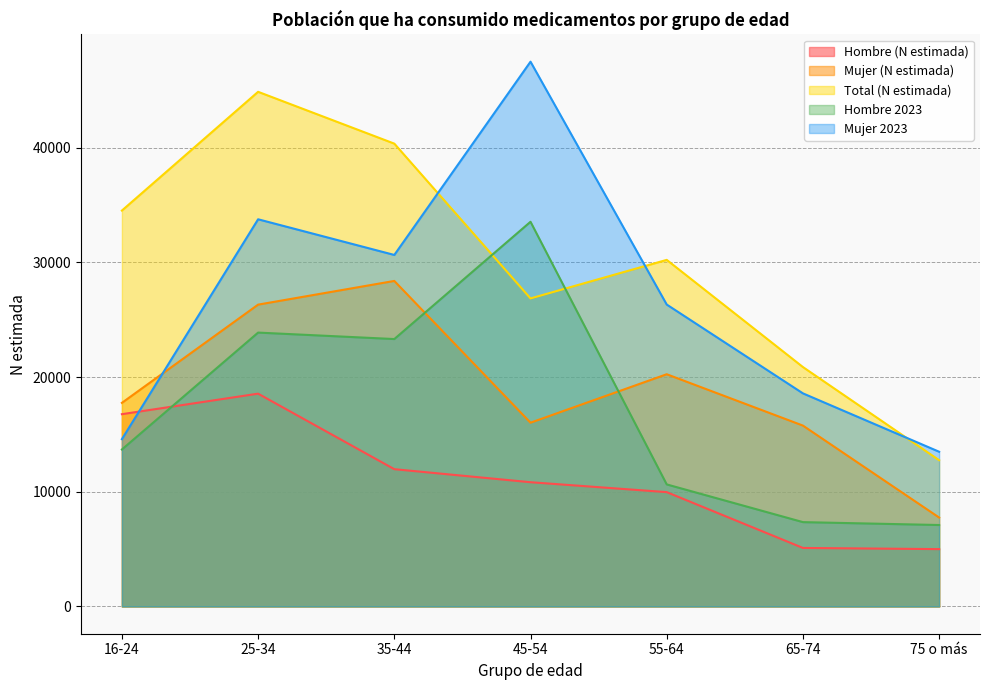

Reading left to right, what are all the values shown in this chart?

Hombre (N estimada): 16769	18558	11973	10836	9971	5104	5002
Mujer (N estimada): 17756	26322	28388	16027	20252	15774	7756
Total (N estimada): 34525	44880	40361	26864	30224	20878	12758
Hombre 2023: 13689	23884	23320	33548	10644	7356	7104
Mujer 2023: 14590	33764	30654	47507	26329	18584	13493